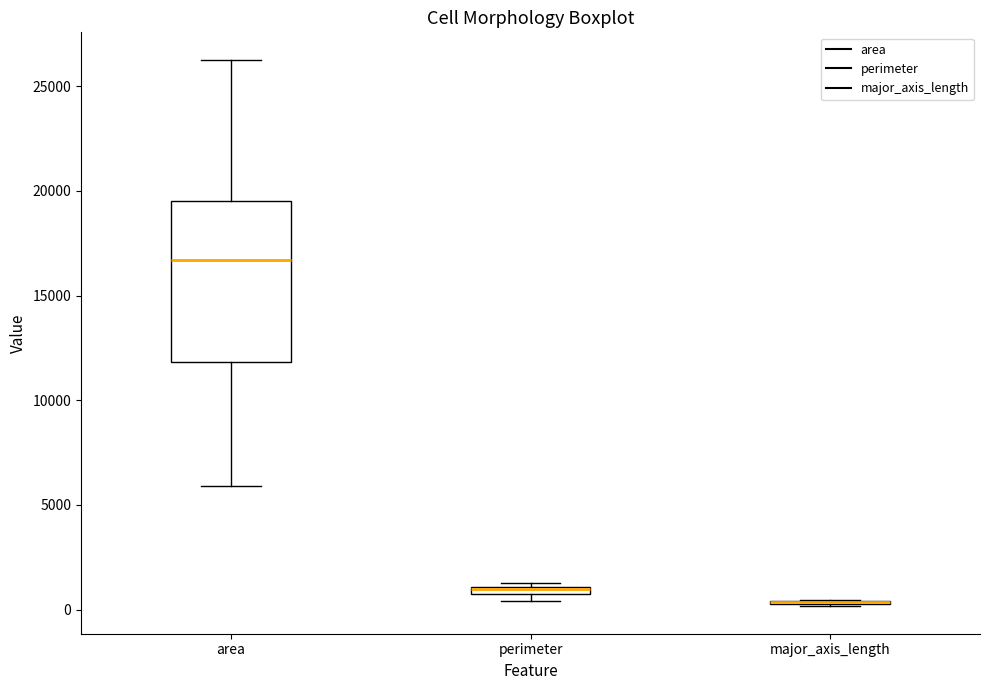

Which box is the tallest, from its lower edge to its upper edge?

area